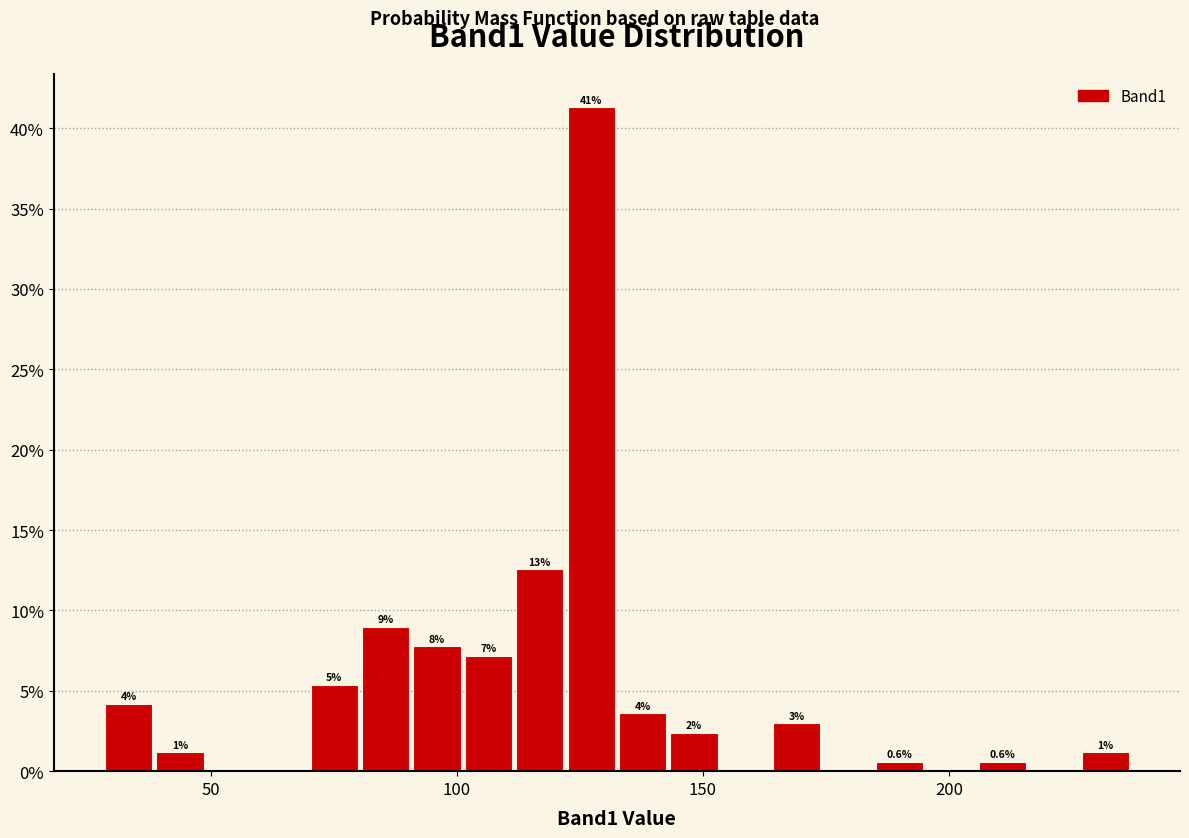

Read against the x-axis, roughly where is the centre of the tallest bar?

125